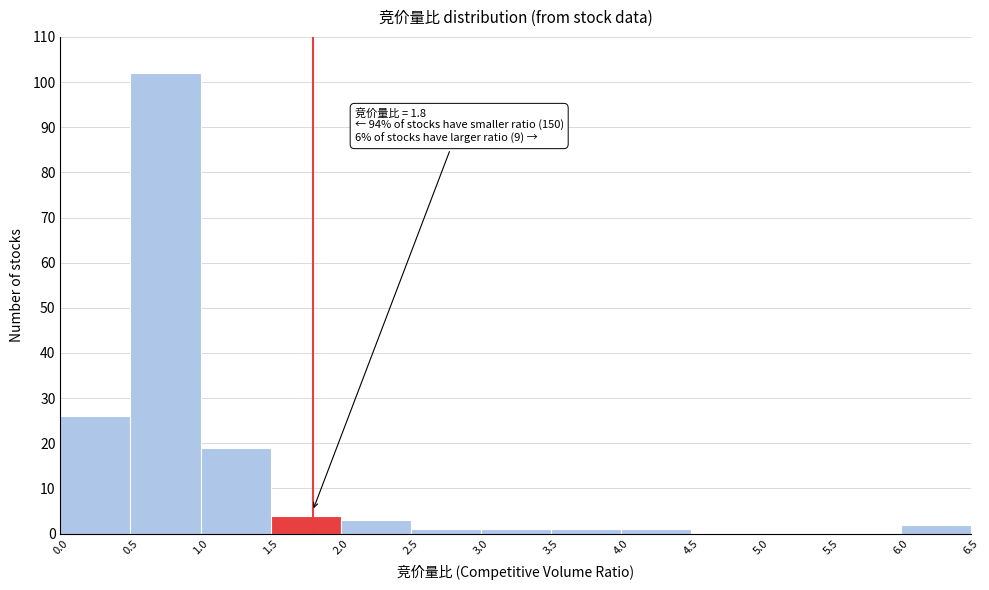

Which range on the x-axis has the tallest bar?

0.5 to 1.0